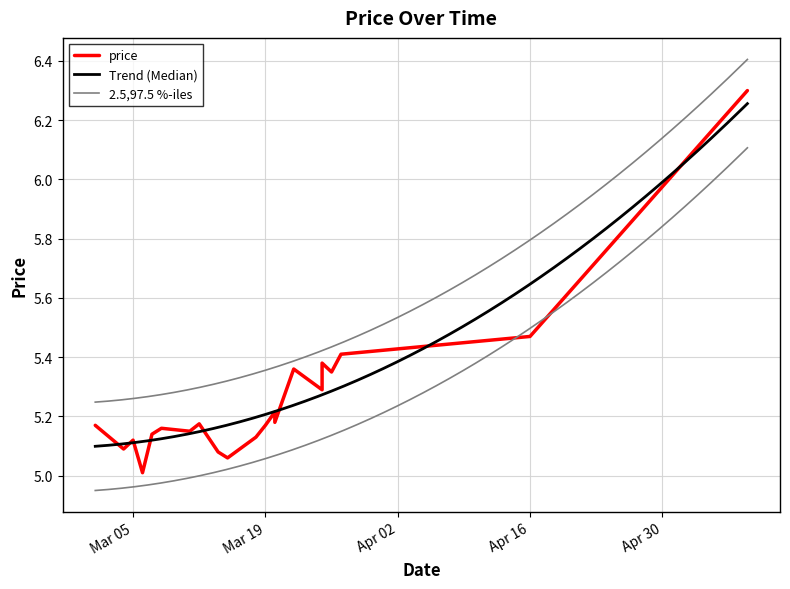

The chart shows a value of 5.2 at 2024-03-12. True or false?

True